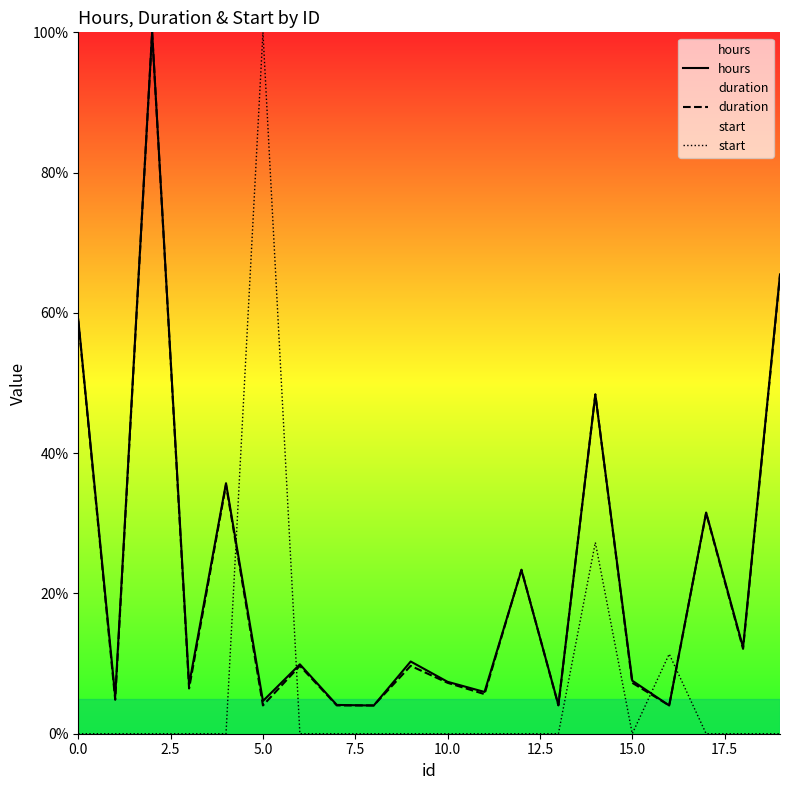

What is the difference between the hours values at 15 and 18?

4.7